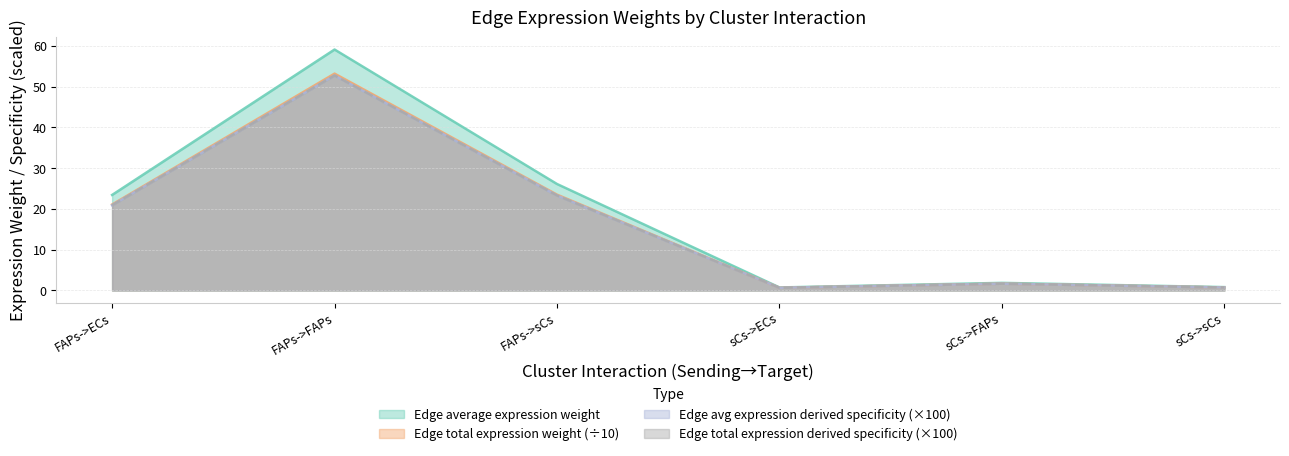

What is the difference between the maximum and second lowest values in the Edge average expression weight series?

58.3